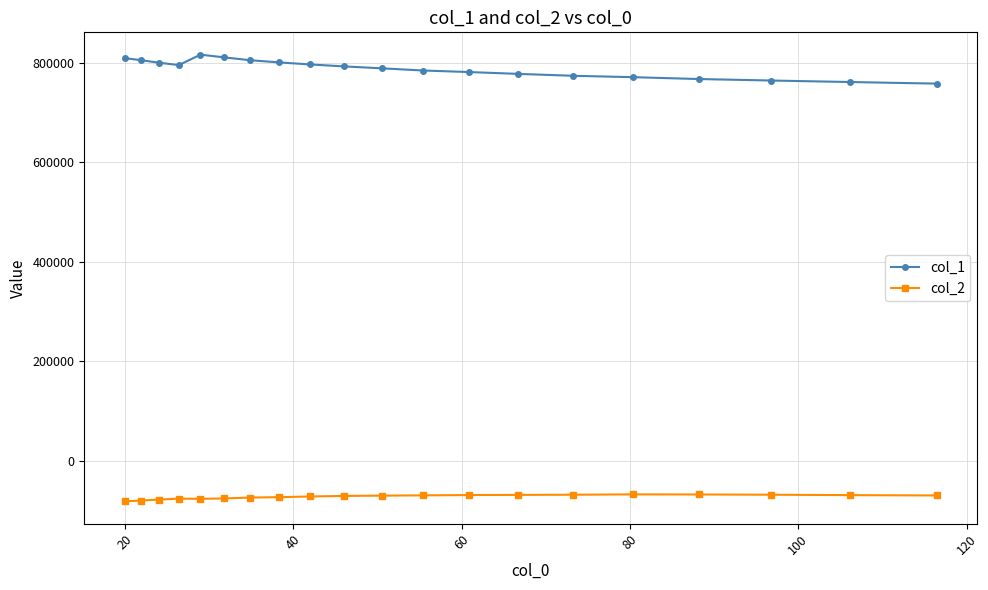

True or false: col_2 and col_1 intersect in this chart.

False